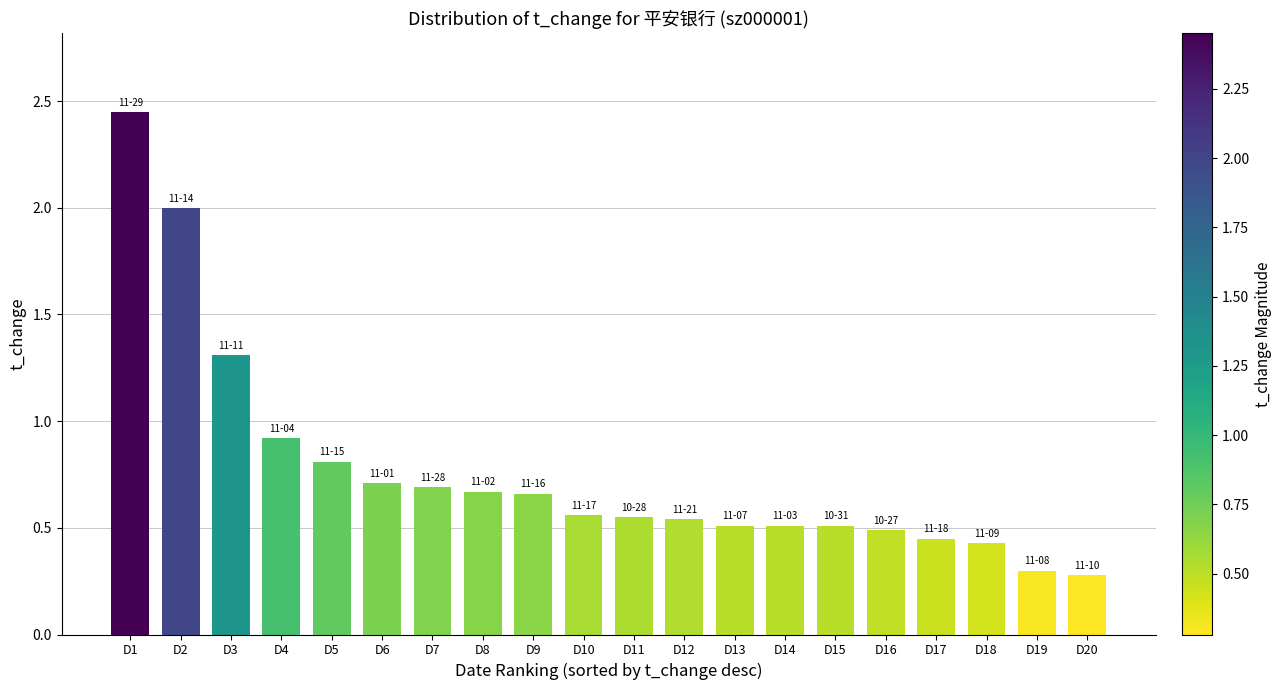

At which category does the chart reach its peak across all series?

D1